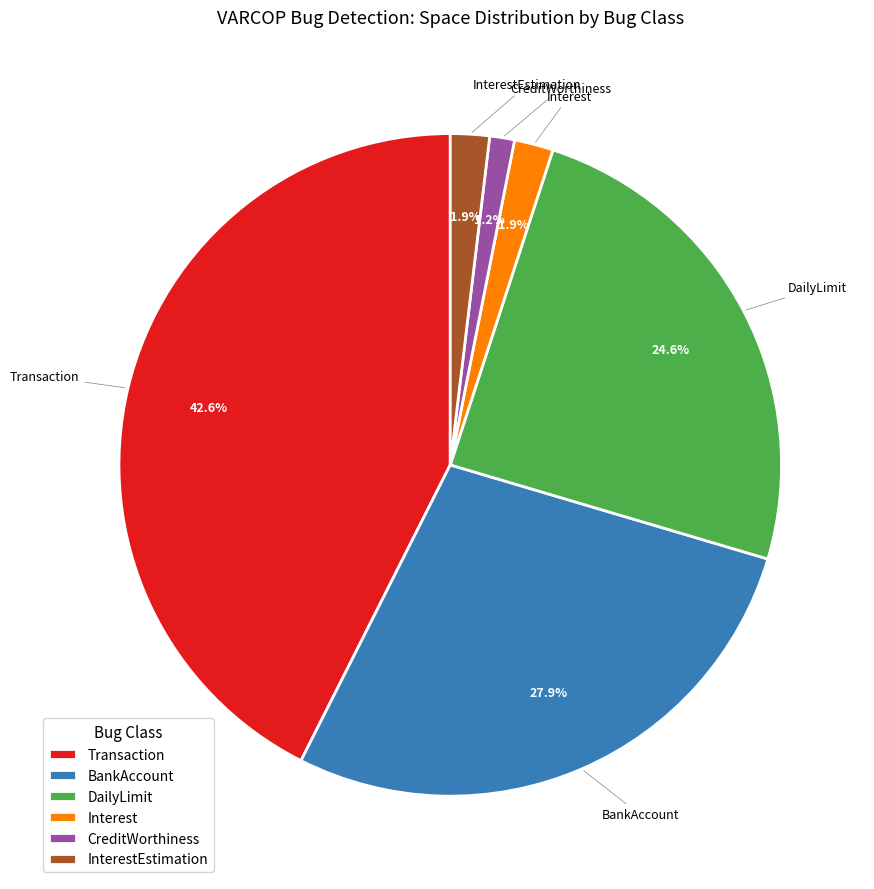

Which slice is the smallest?

CreditWorthiness